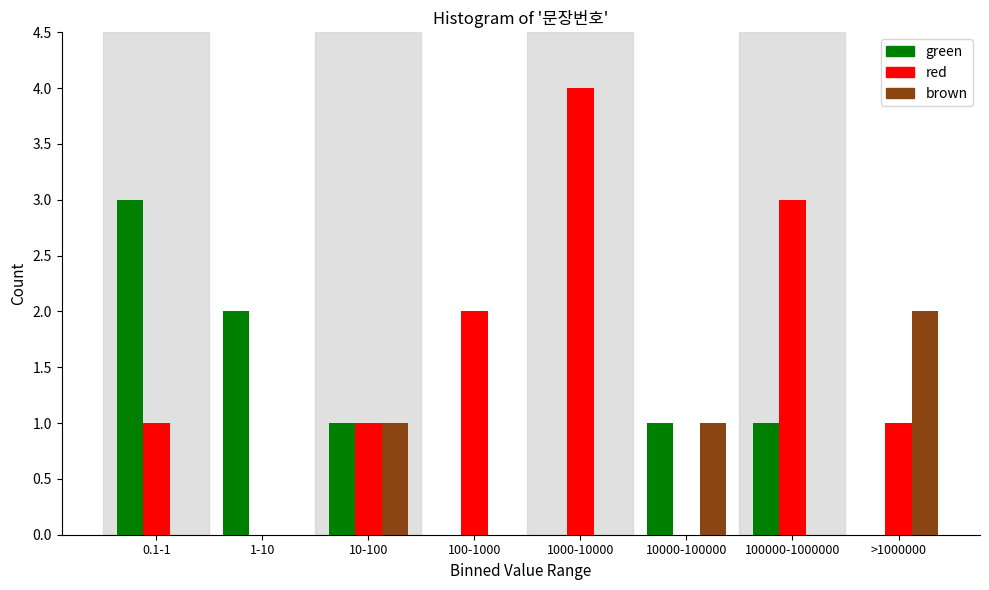

Reading left to right, extract all data points from this chart.

green: 0.1-1=3	1-10=2	10-100=1	100-1000=0	1000-10000=0	10000-100000=1	100000-1000000=1	>1000000=0
red: 0.1-1=1	1-10=0	10-100=1	100-1000=2	1000-10000=4	10000-100000=0	100000-1000000=3	>1000000=1
brown: 0.1-1=0	1-10=0	10-100=1	100-1000=0	1000-10000=0	10000-100000=1	100000-1000000=0	>1000000=2